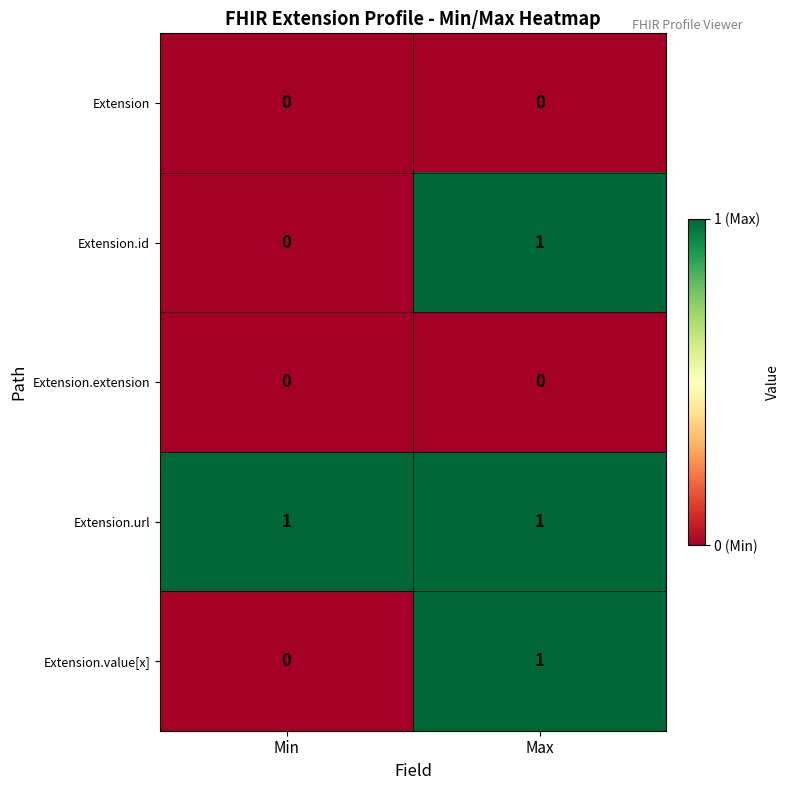

List the labels in order of Extension.id value, largest first.

Max, Min